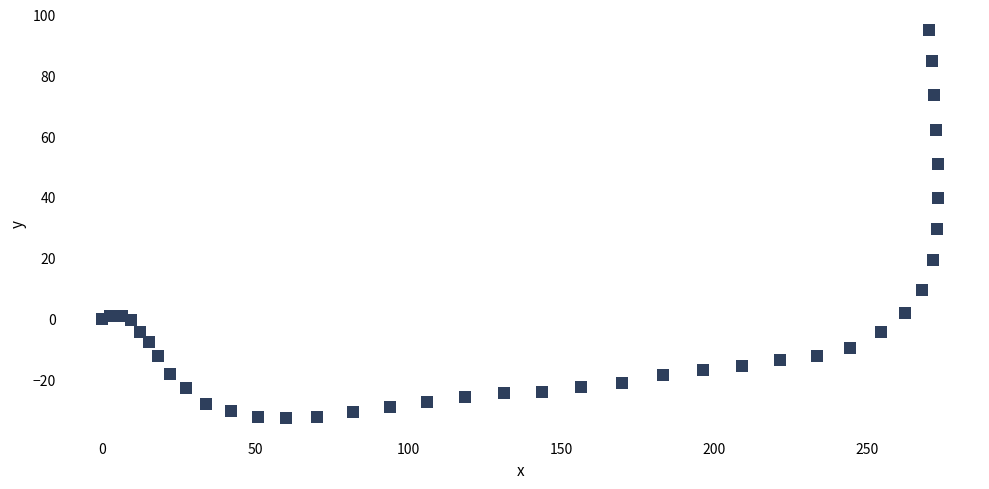

What Y value in the scatter plot is closest to 31?

29.5